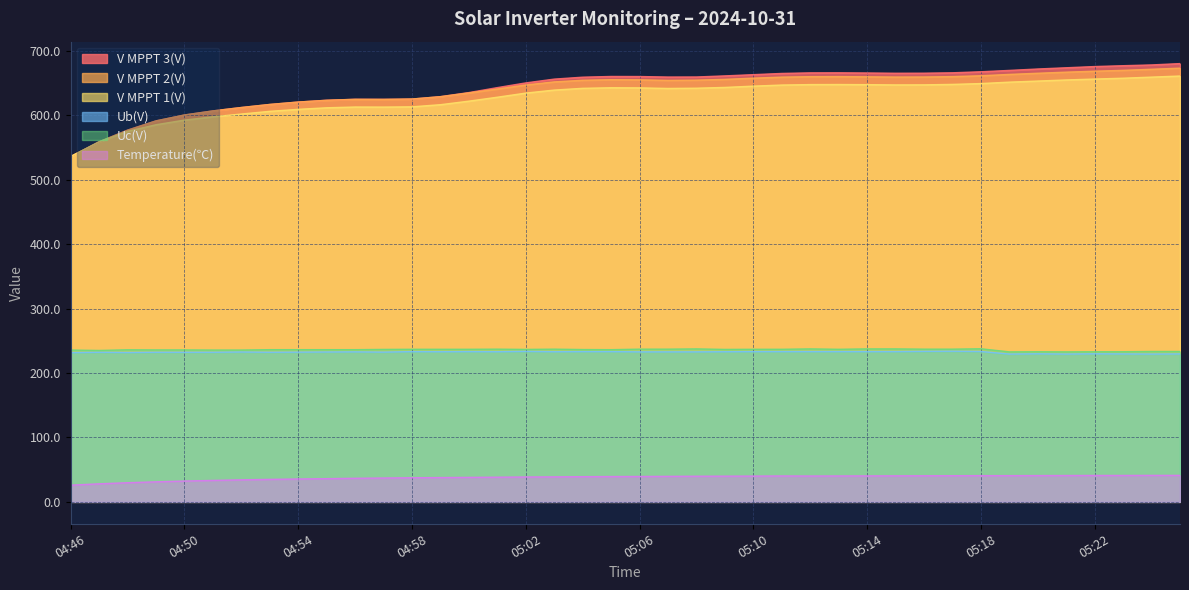

How many interior local peaks does the V MPPT 2(V) series have?

3